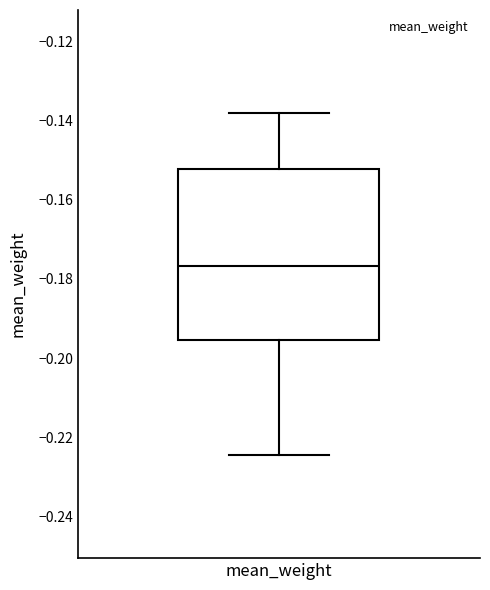

Where does the upper whisker of the box for mean_weight end on the y-axis? The values are not printed on the chart, so give them approximately, as read against the axis.

-0.138